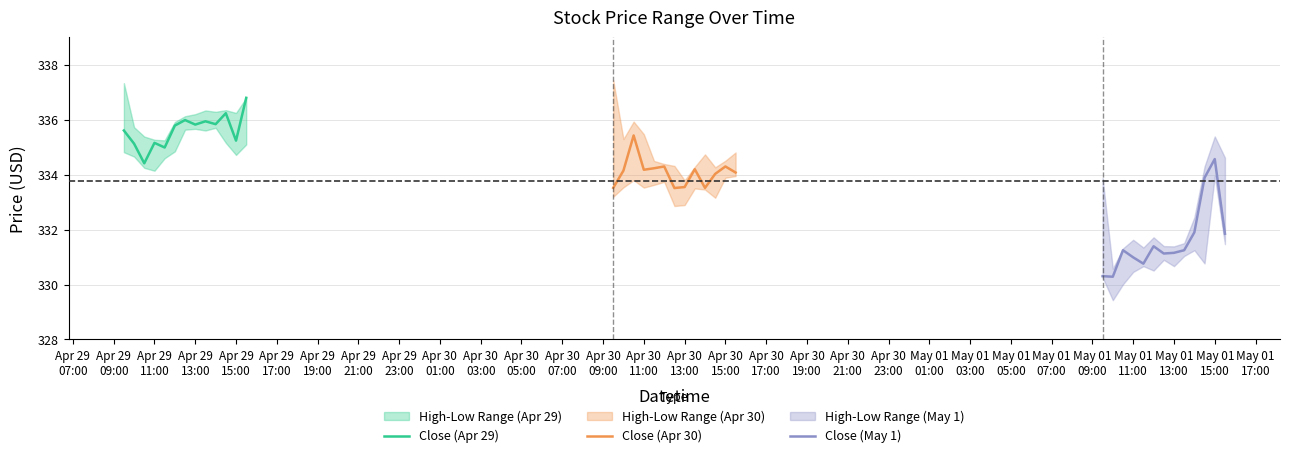

What is the minimum value for Close (Apr 29)?

334.4